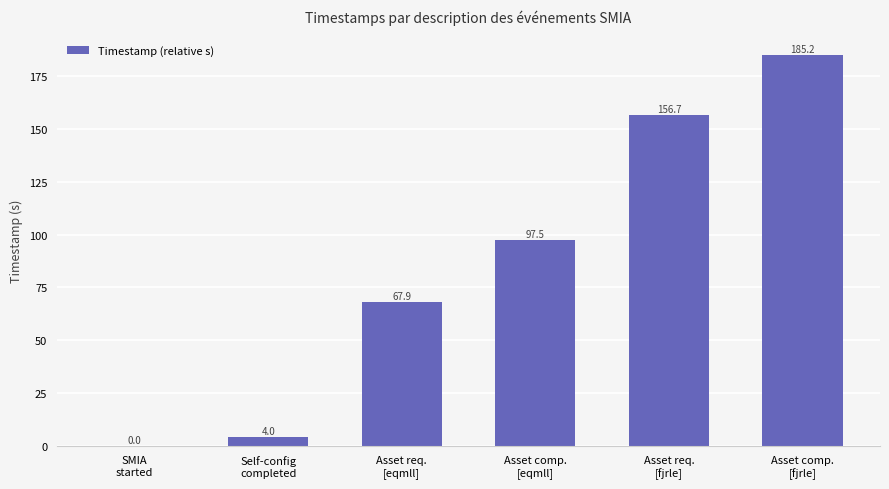

Reading right to left, extract all data points from this chart.

Asset comp.
[fjrle]=185.2	Asset req.
[fjrle]=156.7	Asset comp.
[eqmll]=97.5	Asset req.
[eqmll]=67.9	Self-config
completed=4.0	SMIA
started=0.0